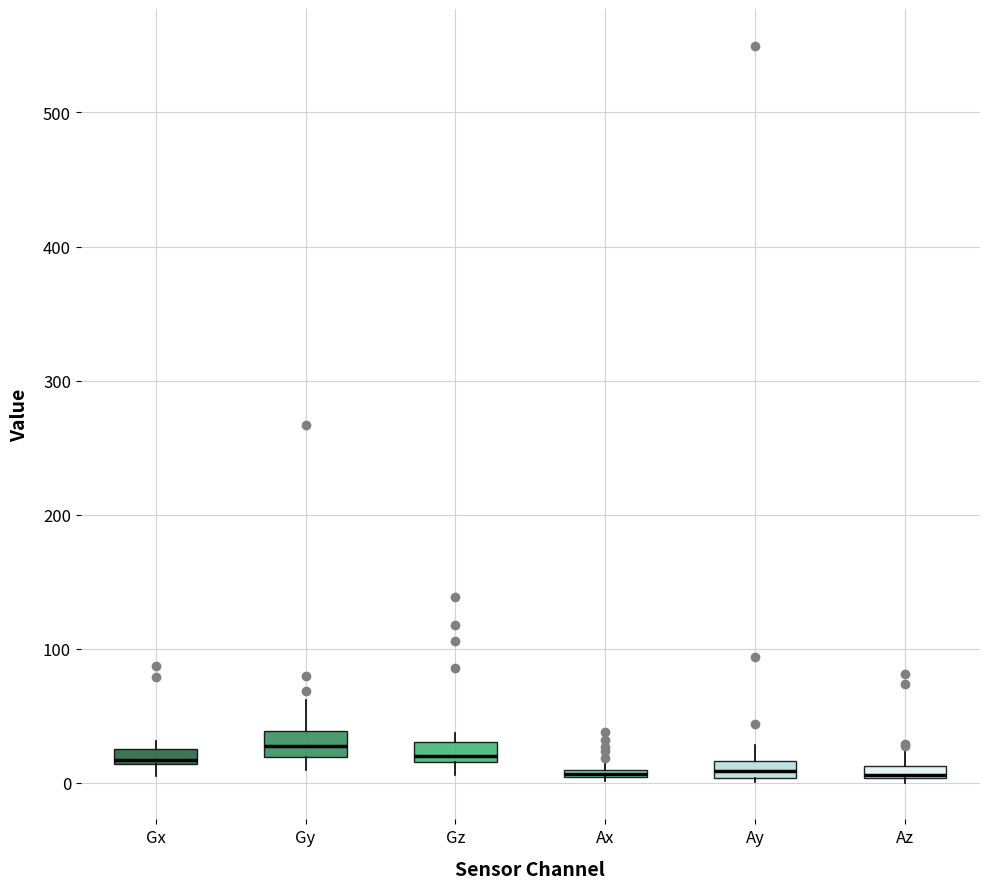

Where does the upper whisker of the box for Gy end on the y-axis? The values are not printed on the chart, so give them approximately, as read against the axis.

60